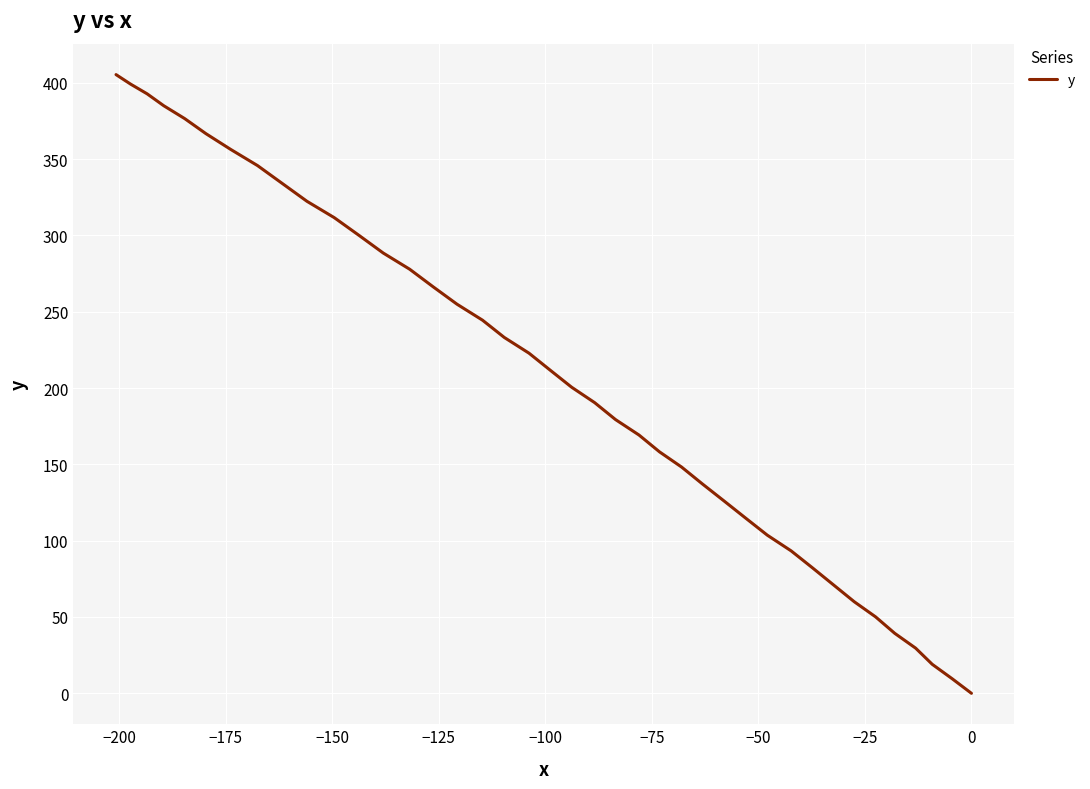

Is it true that the value at 23 is 126.8?

False